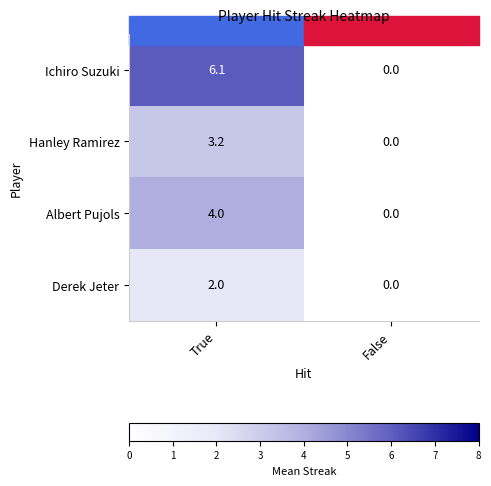

At how many categories does at least one series exceed 5?

1